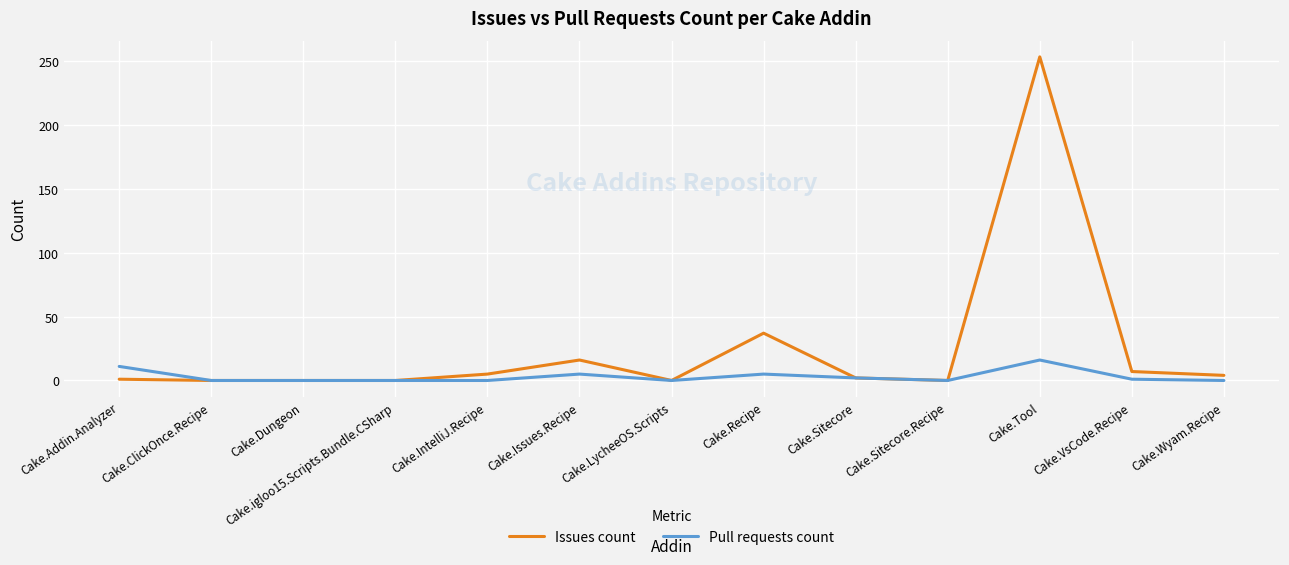

At how many categories does at least one series exceed 73?

1